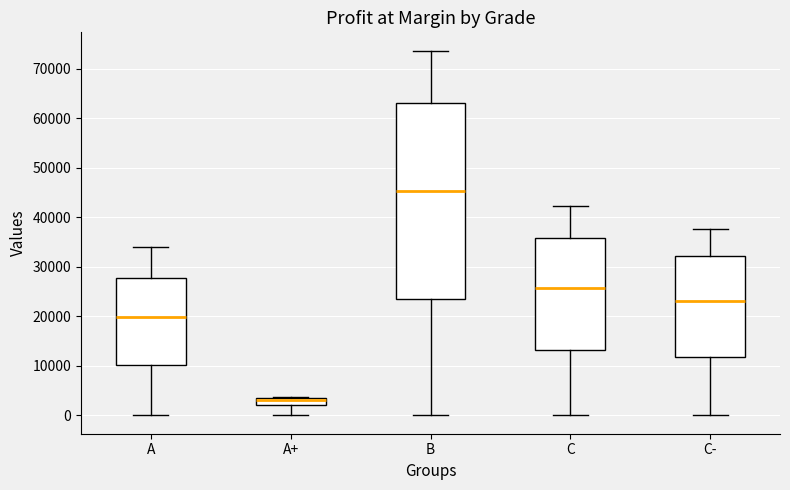

Which box's median line is the lowest?

A+